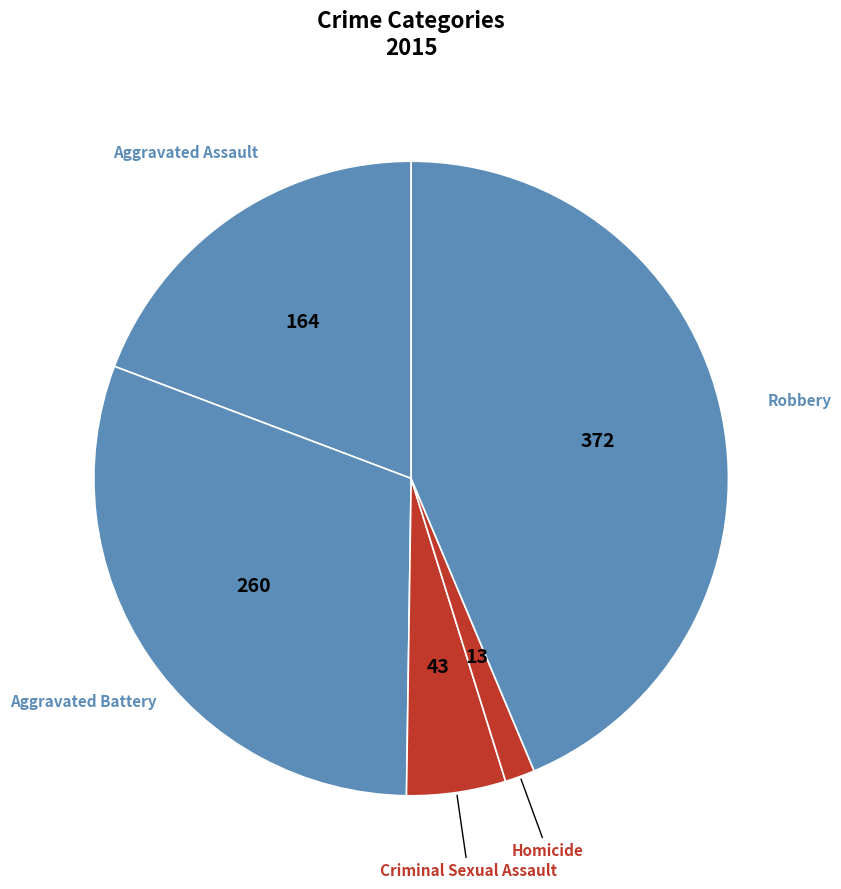

Which has a higher value, Aggravated Battery or Criminal Sexual Assault?

Aggravated Battery